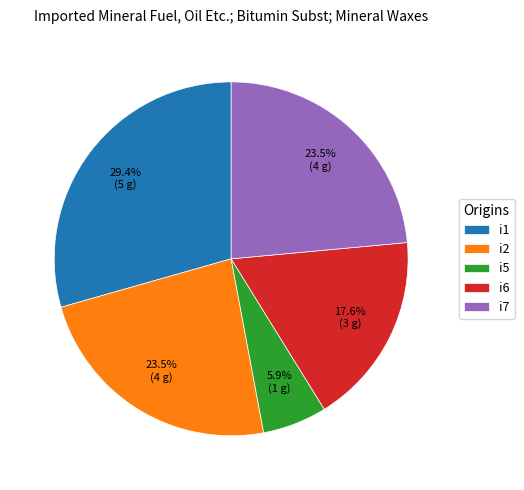

How many slices are in this pie chart?

5